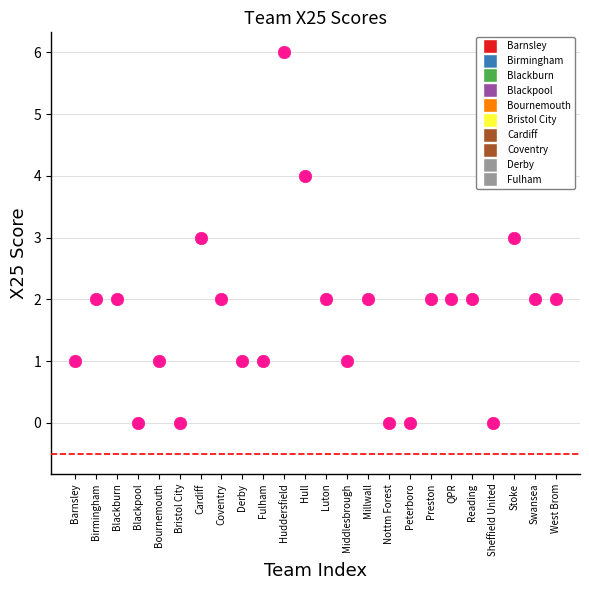

What is the range of X values (max minus min)?

23